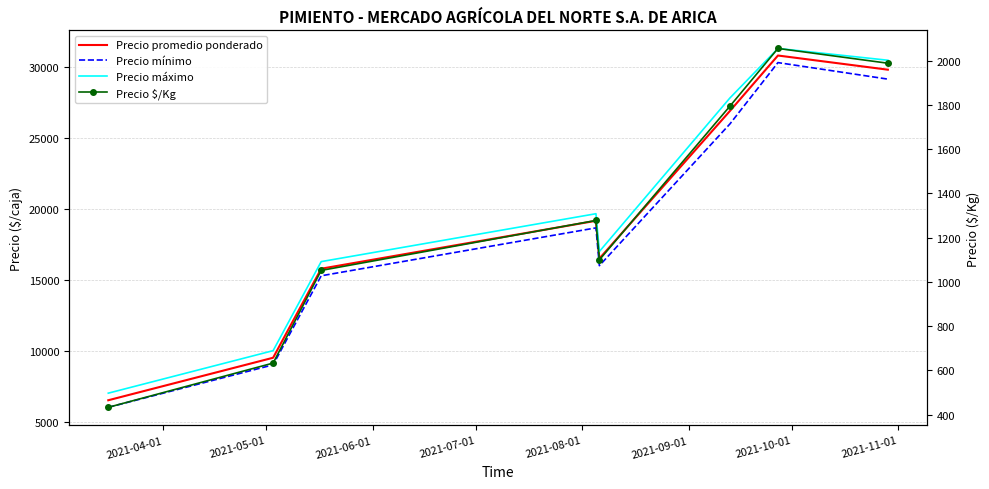

True or false: Precio $/Kg and Precio promedio ponderado intersect in this chart.

False